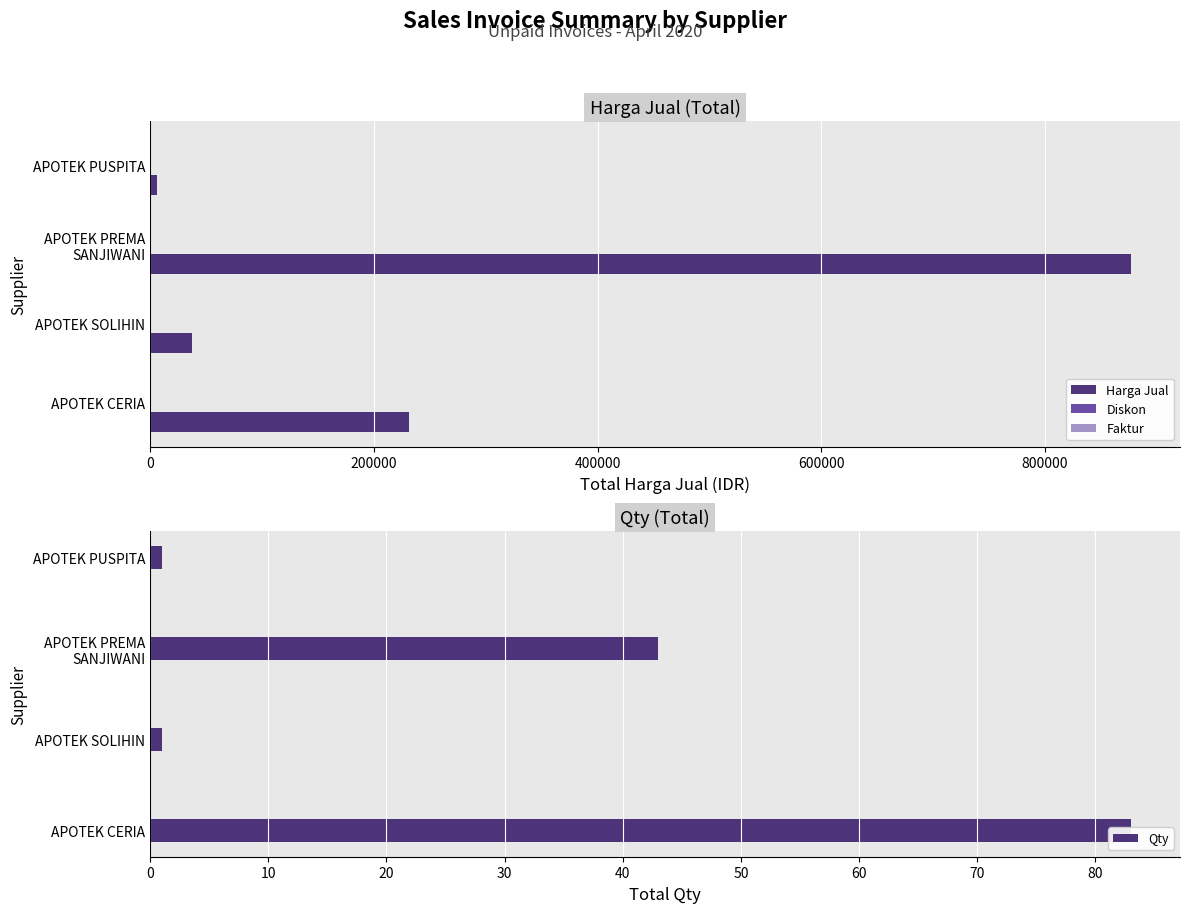

Read the Harga Jual value at APOTEK SOLIHIN.

37863.0